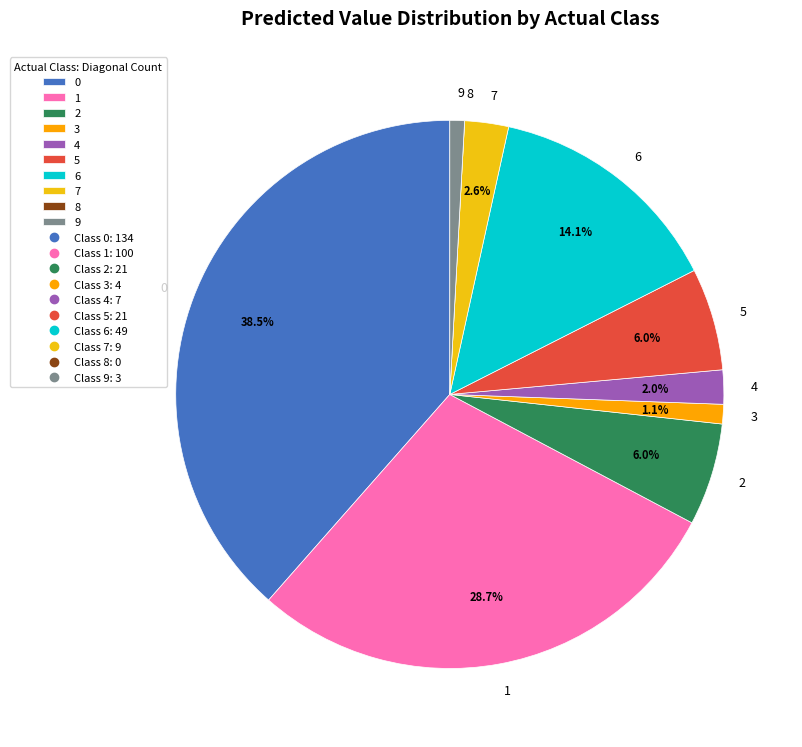

Does any single category account for the majority?

No